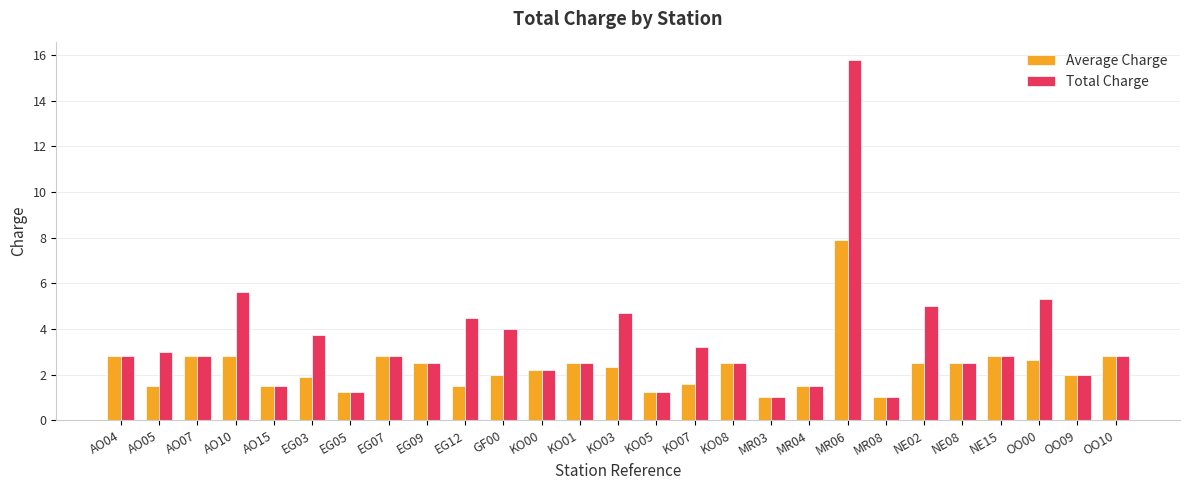

At which category does the chart reach its peak across all series?

MR06